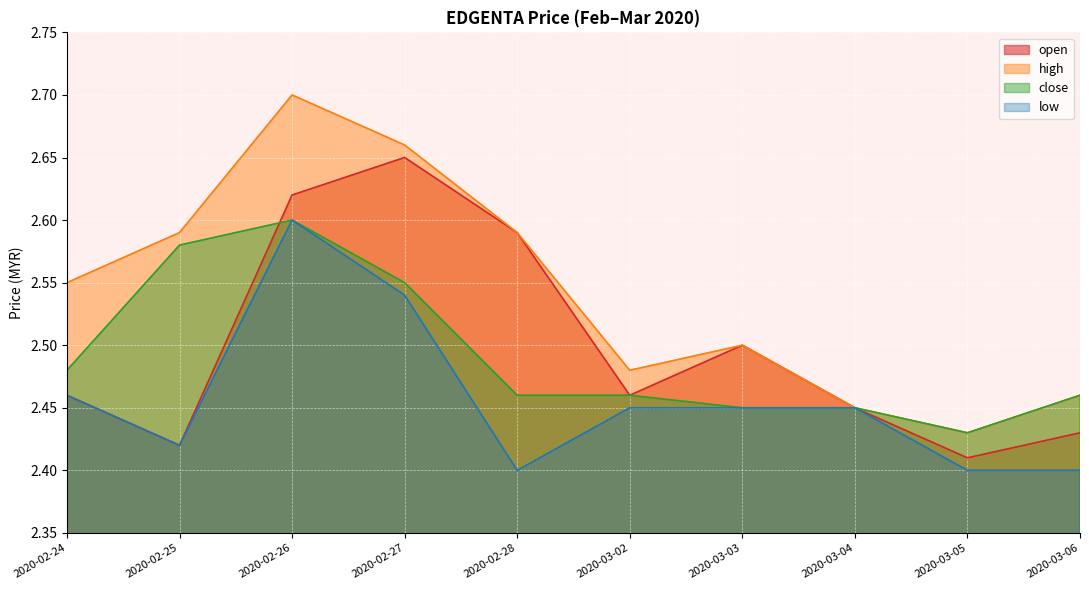

Reading right to left, what are all the values shown in this chart?

open: 2020-03-06=2.4	2020-03-05=2.4	2020-03-04=2.5	2020-03-03=2.5	2020-03-02=2.5	2020-02-28=2.6	2020-02-27=2.6	2020-02-26=2.6	2020-02-25=2.4	2020-02-24=2.5
high: 2020-03-06=2.5	2020-03-05=2.4	2020-03-04=2.5	2020-03-03=2.5	2020-03-02=2.5	2020-02-28=2.6	2020-02-27=2.7	2020-02-26=2.7	2020-02-25=2.6	2020-02-24=2.5
close: 2020-03-06=2.5	2020-03-05=2.4	2020-03-04=2.5	2020-03-03=2.5	2020-03-02=2.5	2020-02-28=2.5	2020-02-27=2.5	2020-02-26=2.6	2020-02-25=2.6	2020-02-24=2.5
low: 2020-03-06=2.4	2020-03-05=2.4	2020-03-04=2.5	2020-03-03=2.5	2020-03-02=2.5	2020-02-28=2.4	2020-02-27=2.5	2020-02-26=2.6	2020-02-25=2.4	2020-02-24=2.5